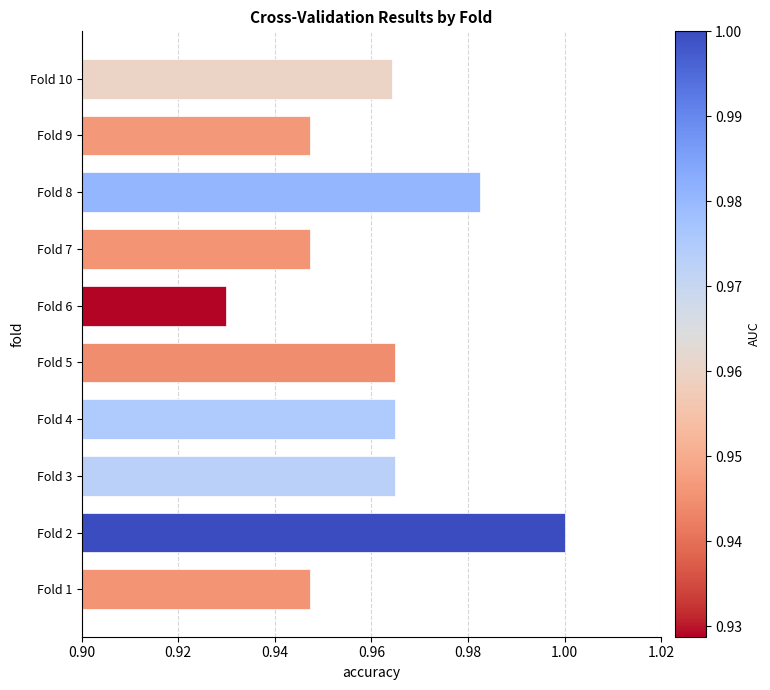

The value at Fold 7 is 1.3. True or false?

False